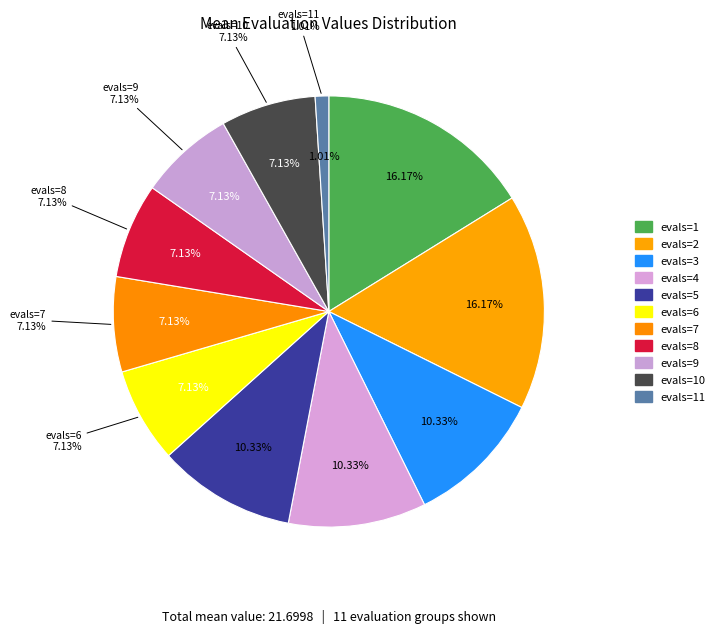

What portion of the pie excludes evals=1?

83.8%